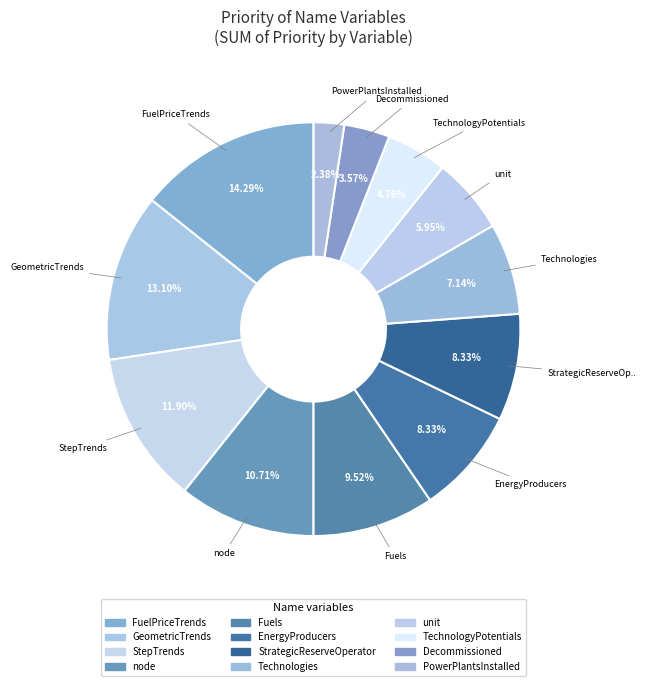

Count the number of slices in the pie.

12